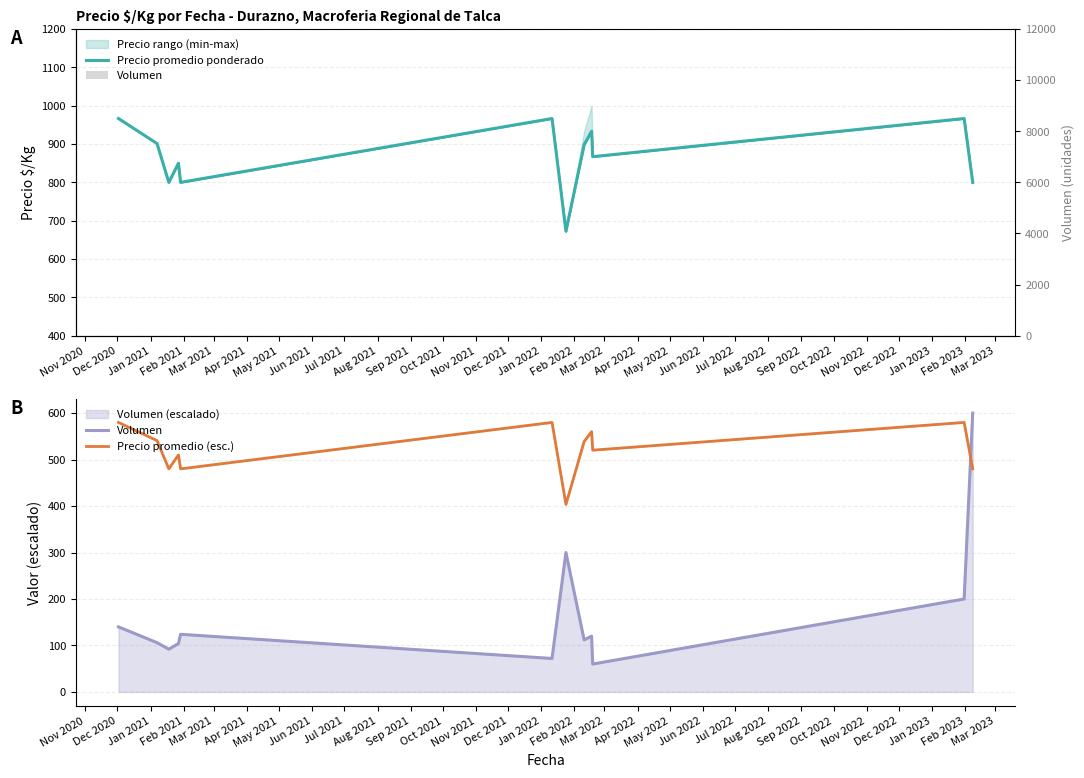

Reading left to right, what are all the values shown in this chart?

Precio promedio ponderado: 966.5	901.3	800.0	850.0	800.0	966.5	672.5	898.0	933.5	867.0	966.5	800.0
Volumen: 700.0	530.0	460.0	520.0	620.0	360.0	1500.0	560.0	600.0	300.0	1000.0	3000.0
Precio promedio (esc.): 579.9	540.8	480.0	510.0	480.0	579.9	403.5	538.8	560.1	520.2	579.9	480.0